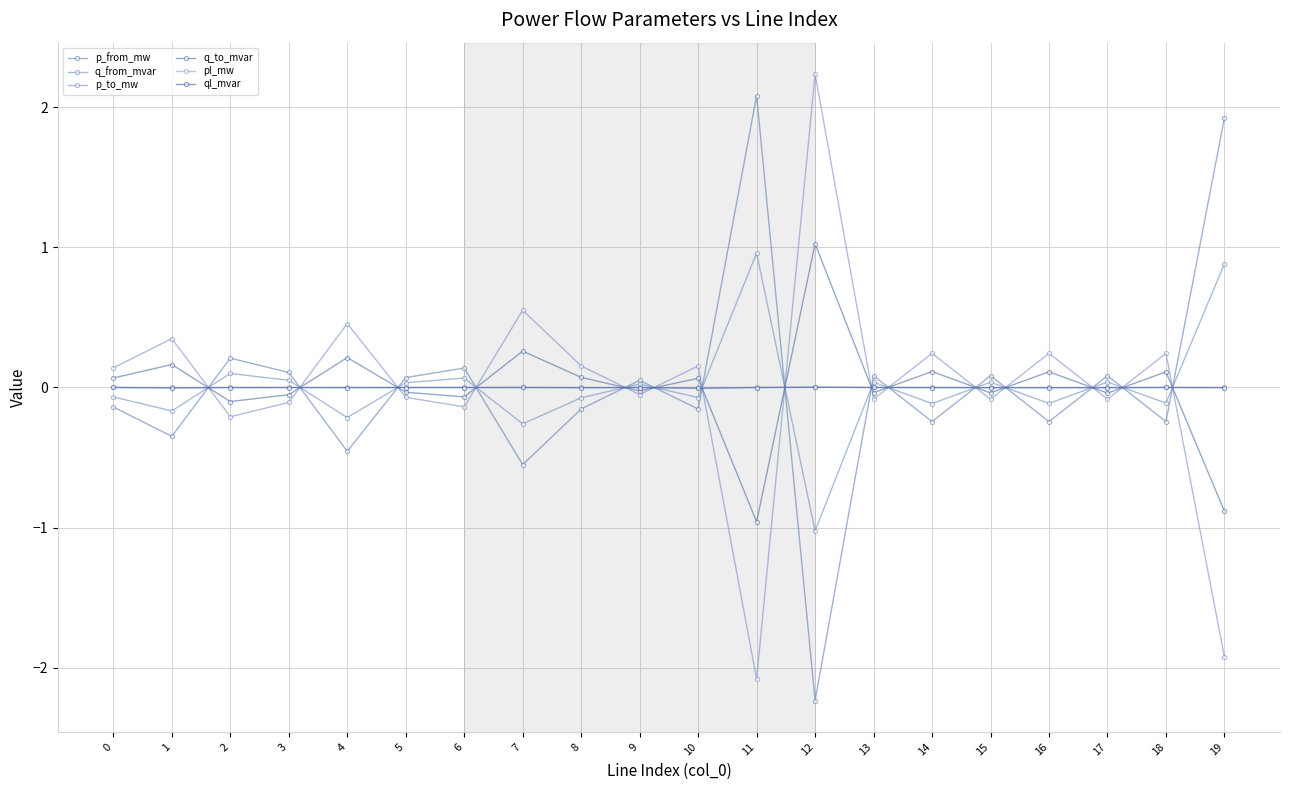

Which series has the largest range (max minus min)?

p_to_mw